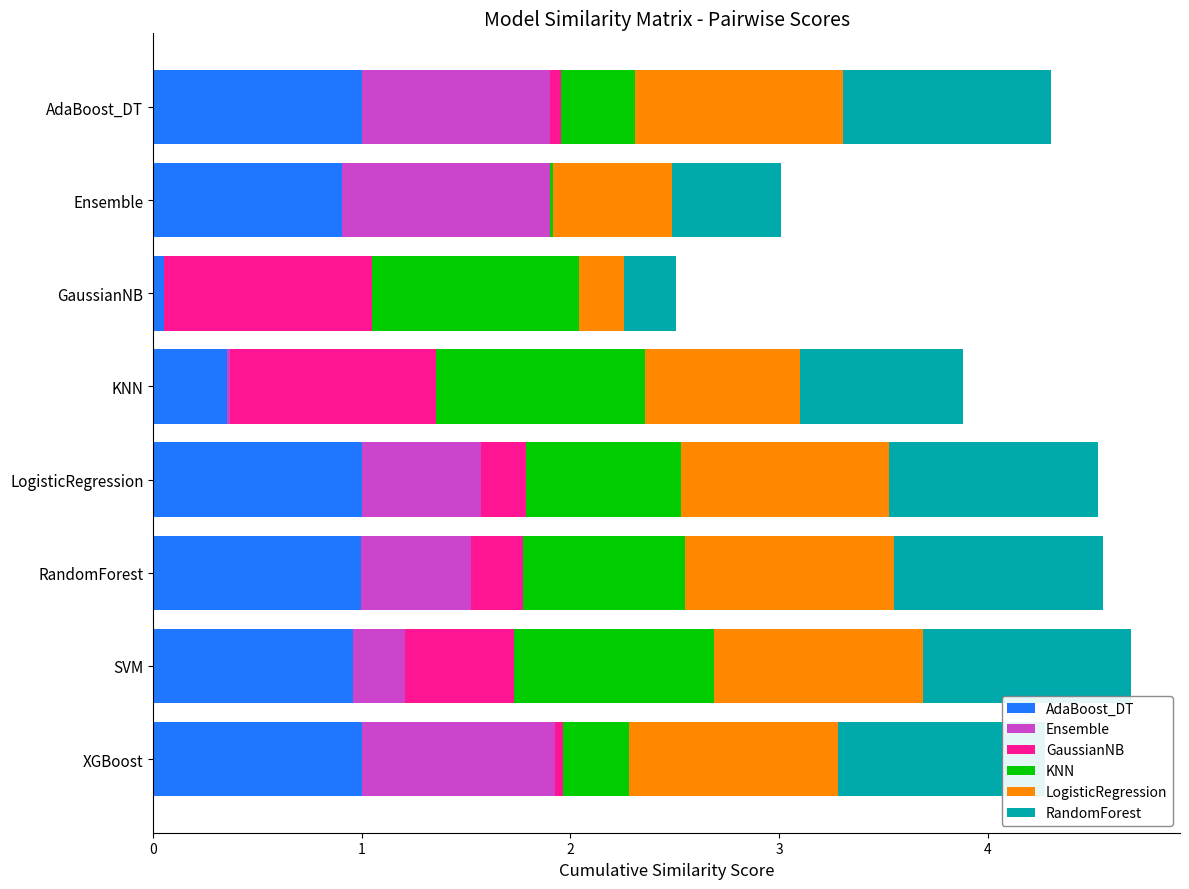

What is the difference between the maximum and minimum values in the AdaBoost_DT series?

1.0